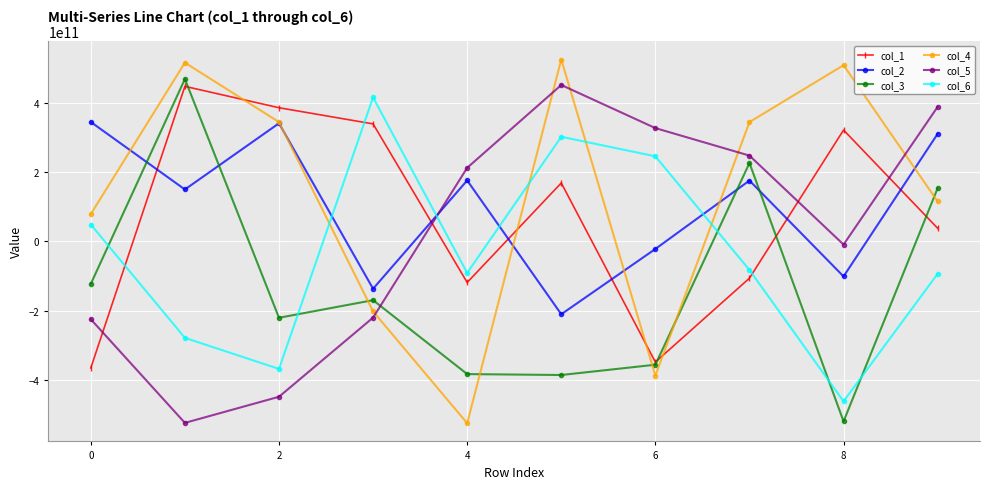

Which series has the widest spread of values?

col_4